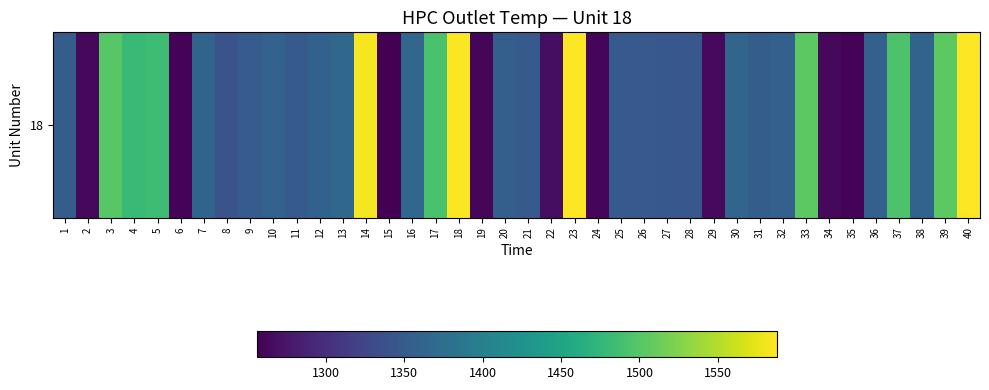

What is the change in value from 1 to 10?

+6.0